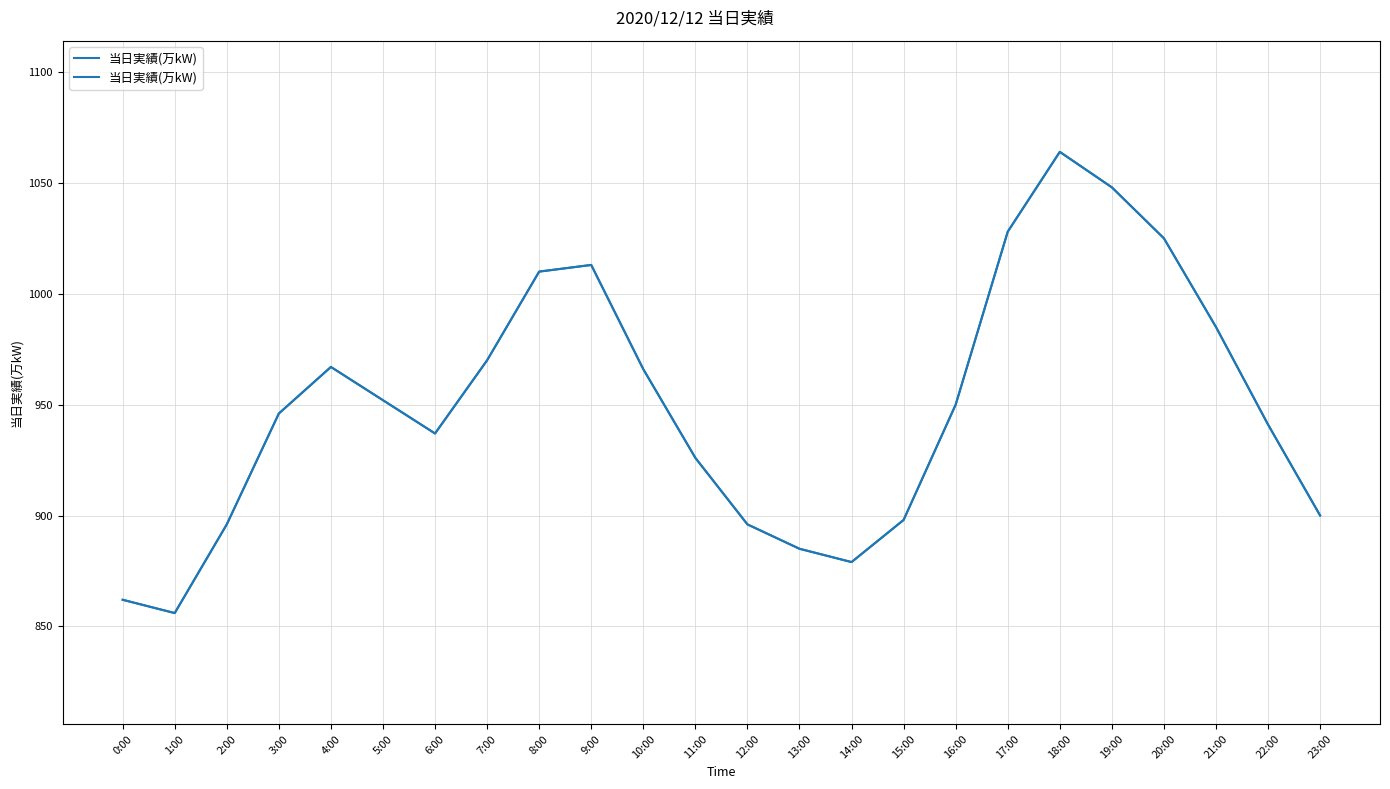

Where is the first local maximum?

4:00